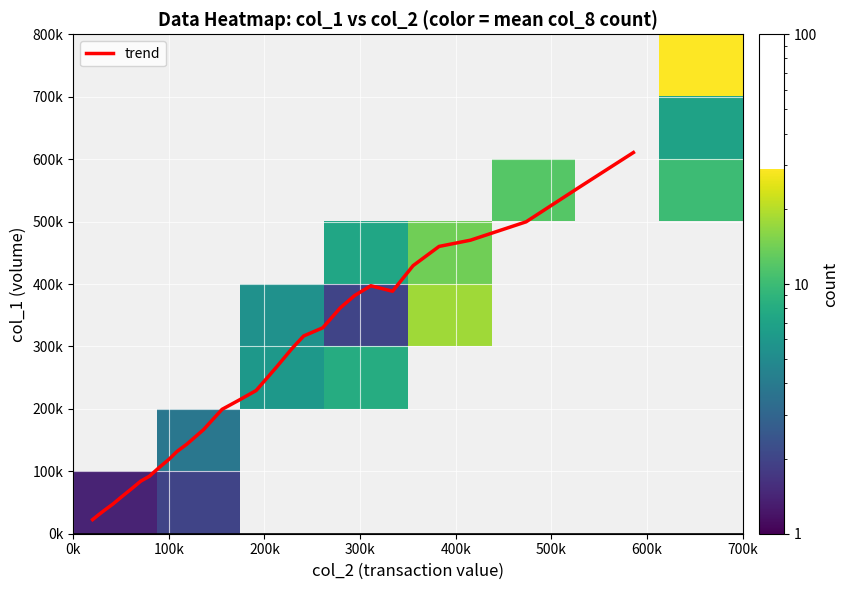

Is it true that col_1 equals 583682 at 6?

False